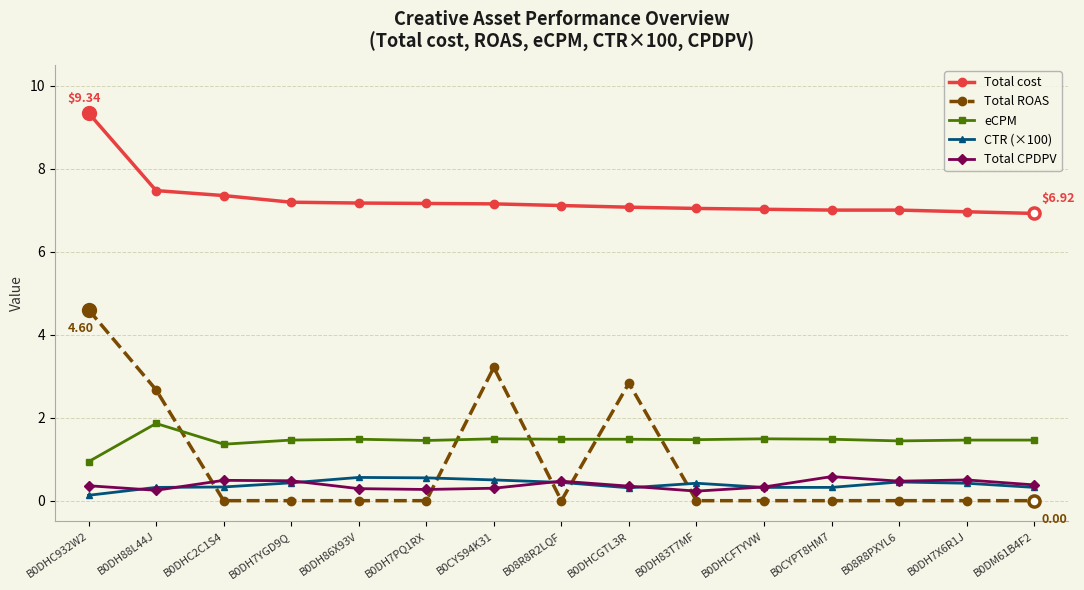

Is it true that Total cost equals 7.0 at B0DHCFTYVW?

True